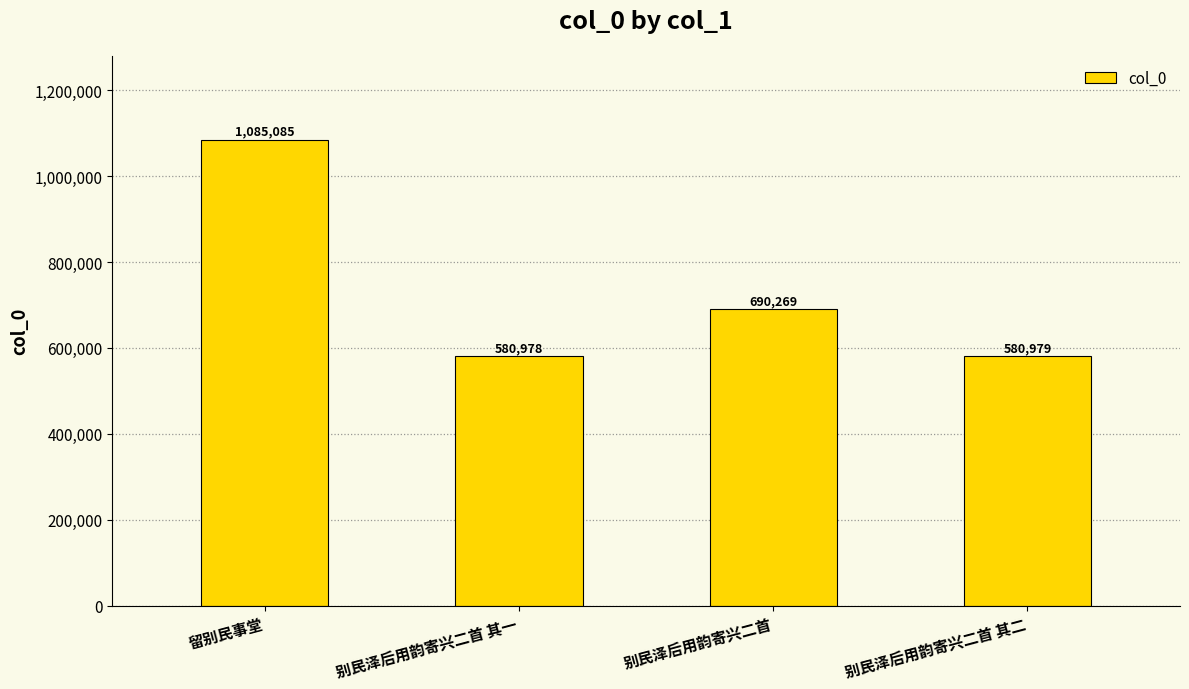

Reading left to right, list all the values displayed in this chart.

1085085	580978	690269	580979